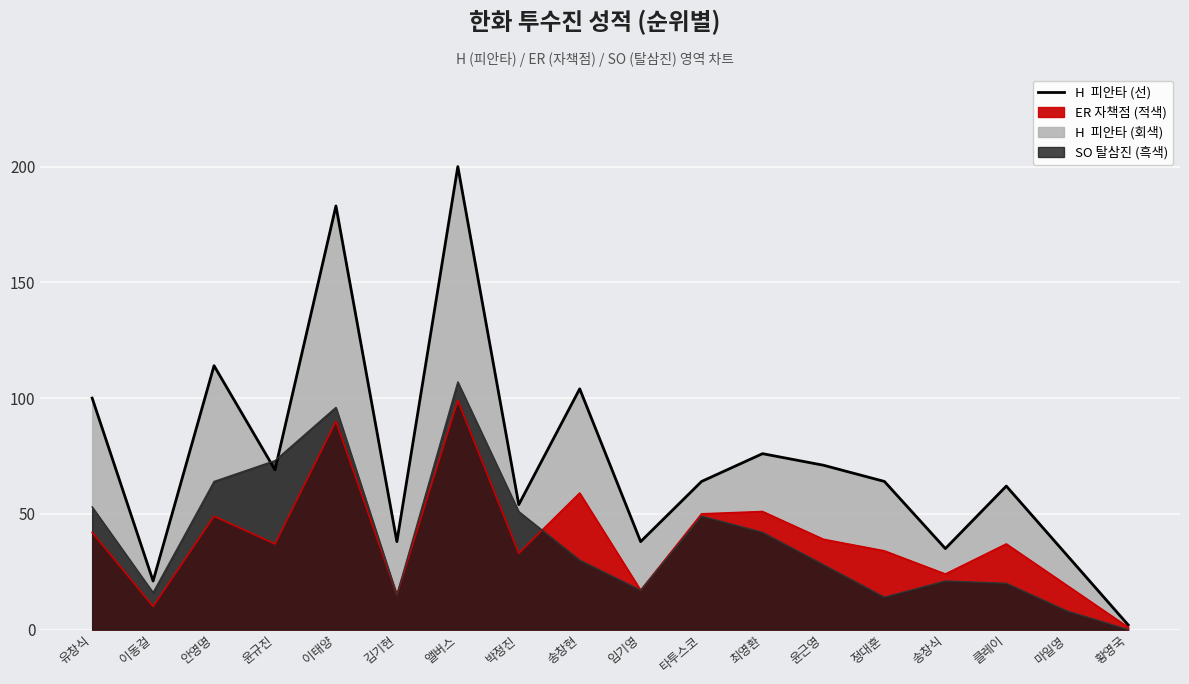

Is it true that SO equals 29 at 4?

False